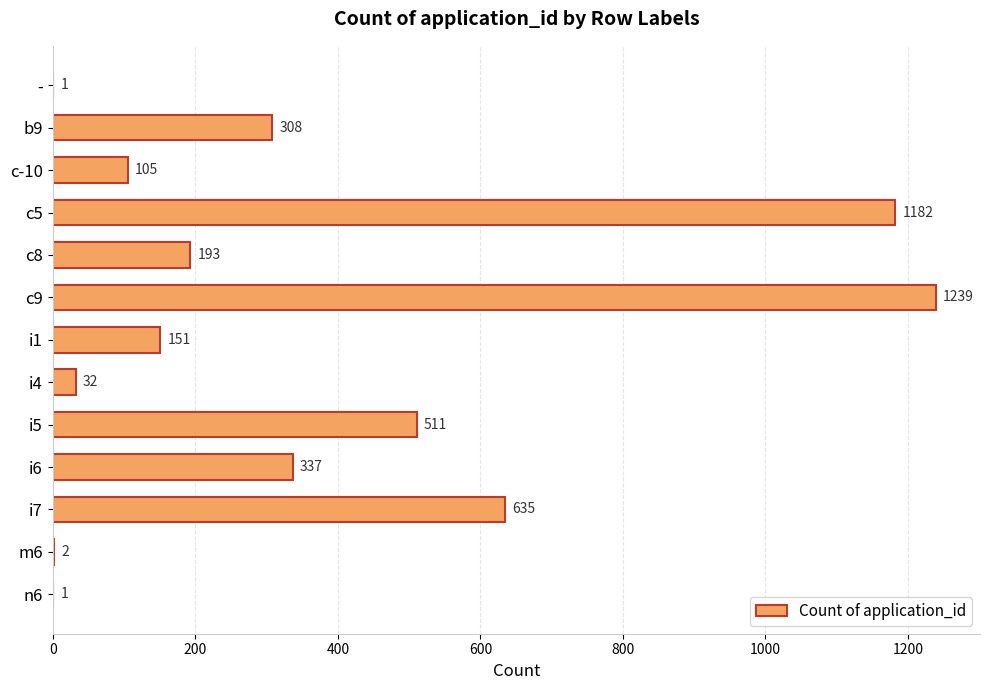

Where is the data nearest to the value 620?

i7